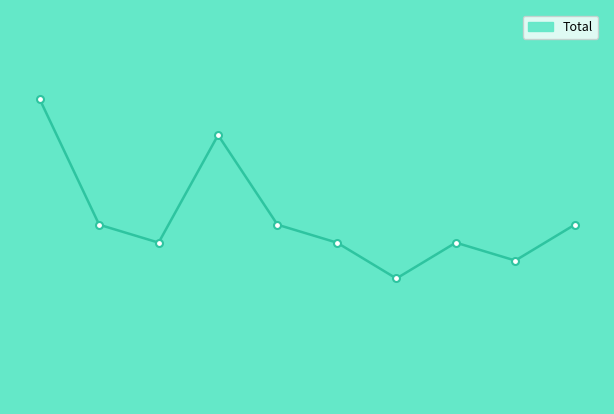

True or false: the data has more than 2 interior local peaks.

False